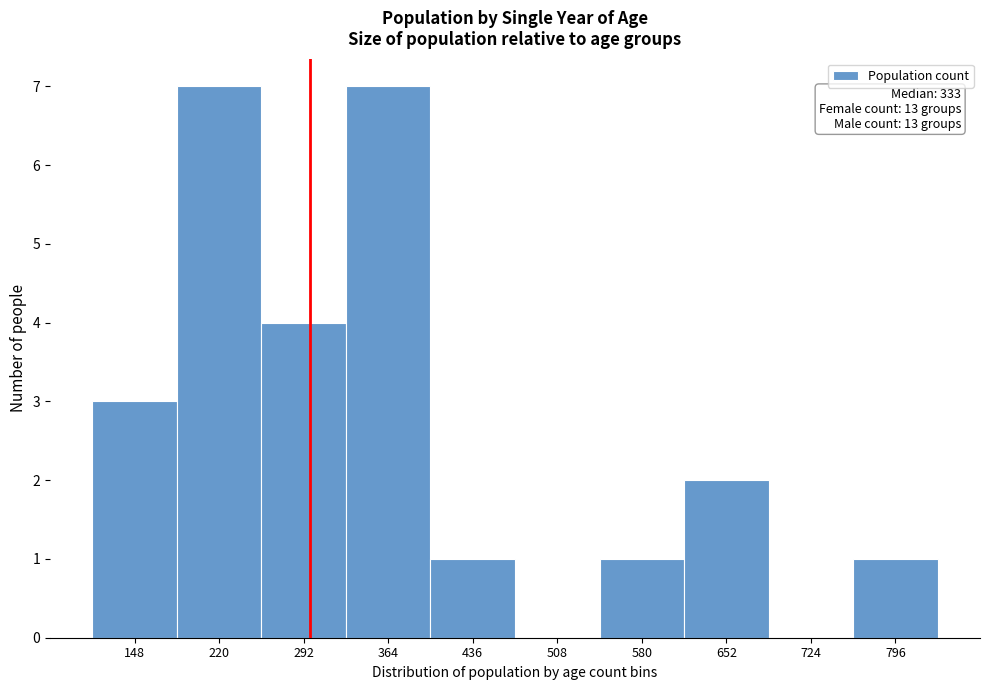

Reading right to left, list all the values displayed in this chart.

796=1	724=0	652=2	580=1	508=0	436=1	364=7	292=4	220=7	148=3